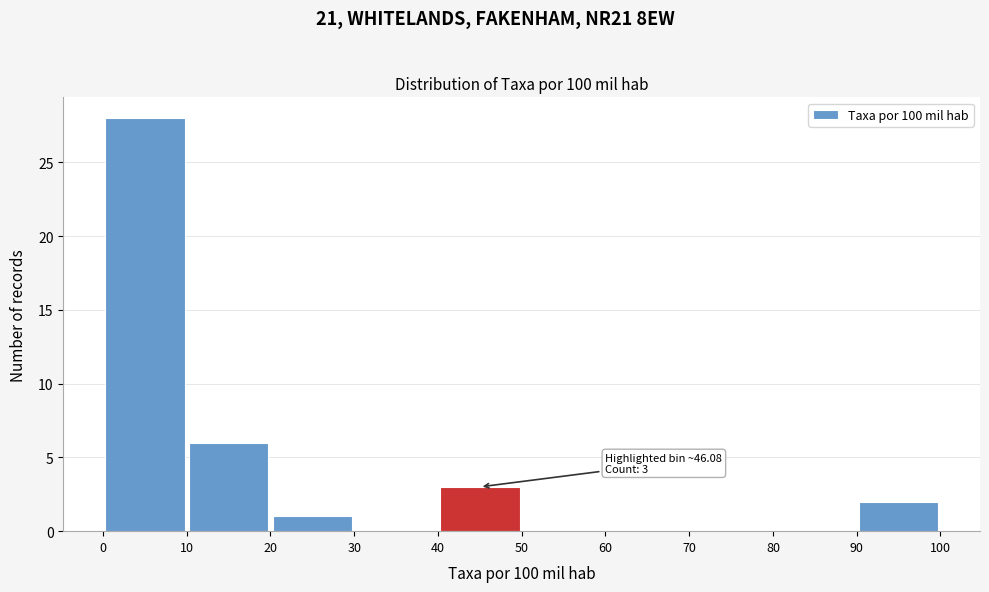

Over which range of the x-axis is the bar tallest?

0 to 10